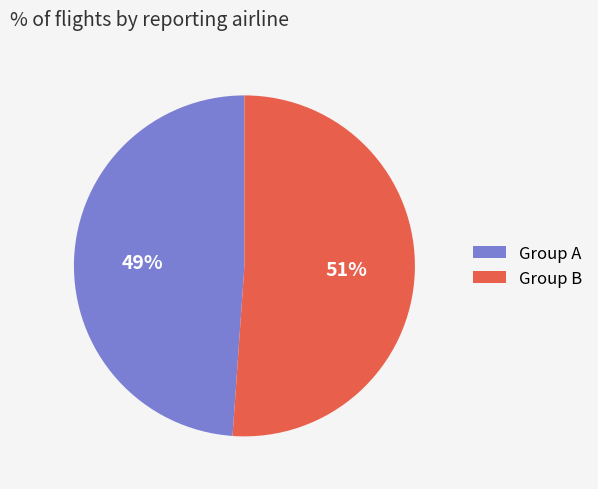

Do Group B and Group A together represent more than half of the pie?

Yes